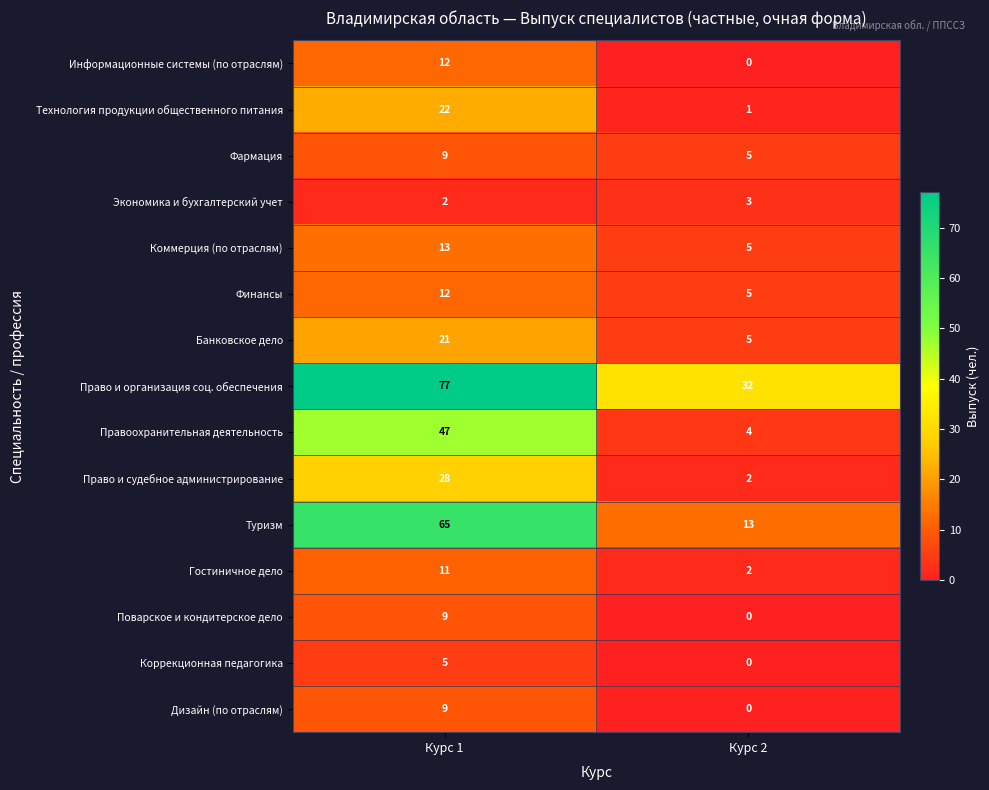

Reading right to left, transcribe all the data shown in this chart.

Информационные системы (по отраслям): 0	12
Технология продукции общественного питания: 1	22
Фармация: 5	9
Экономика и бухгалтерский учет: 3	2
Коммерция (по отраслям): 5	13
Финансы: 5	12
Банковское дело: 5	21
Право и организация соц. обеспечения: 32	77
Правоохранительная деятельность: 4	47
Право и судебное администрирование: 2	28
Туризм: 13	65
Гостиничное дело: 2	11
Поварское и кондитерское дело: 0	9
Коррекционная педагогика: 0	5
Дизайн (по отраслям): 0	9